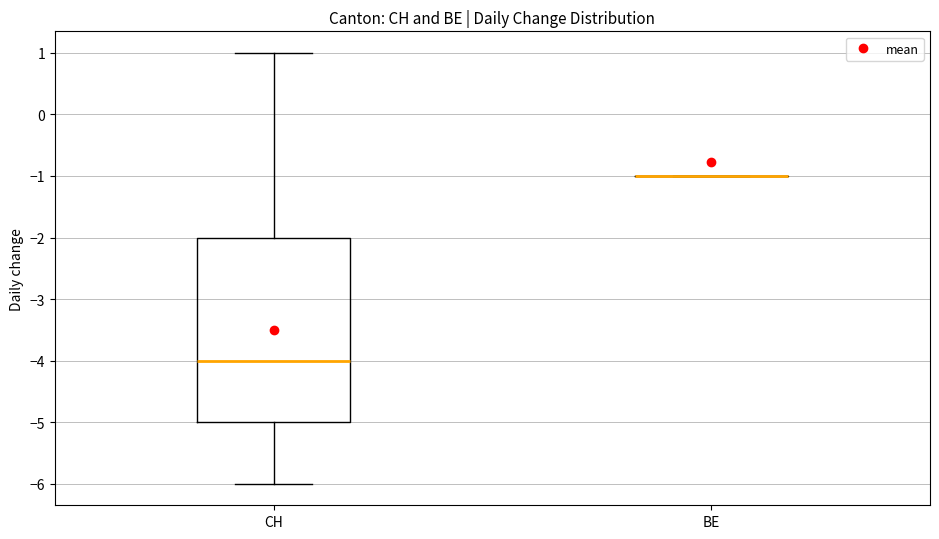

Reading left to right, transcribe this box plot: for each box, give where its median line is, the range the box spans, and where its two whiskers end, as read against the y-axis. The values are not printed on the chart, so give them approximately, as read against the axis.

CH: median -4, box -5 to -2, whiskers -6 to 1
BE: box collapsed to a line at -1, whiskers -1 to -1